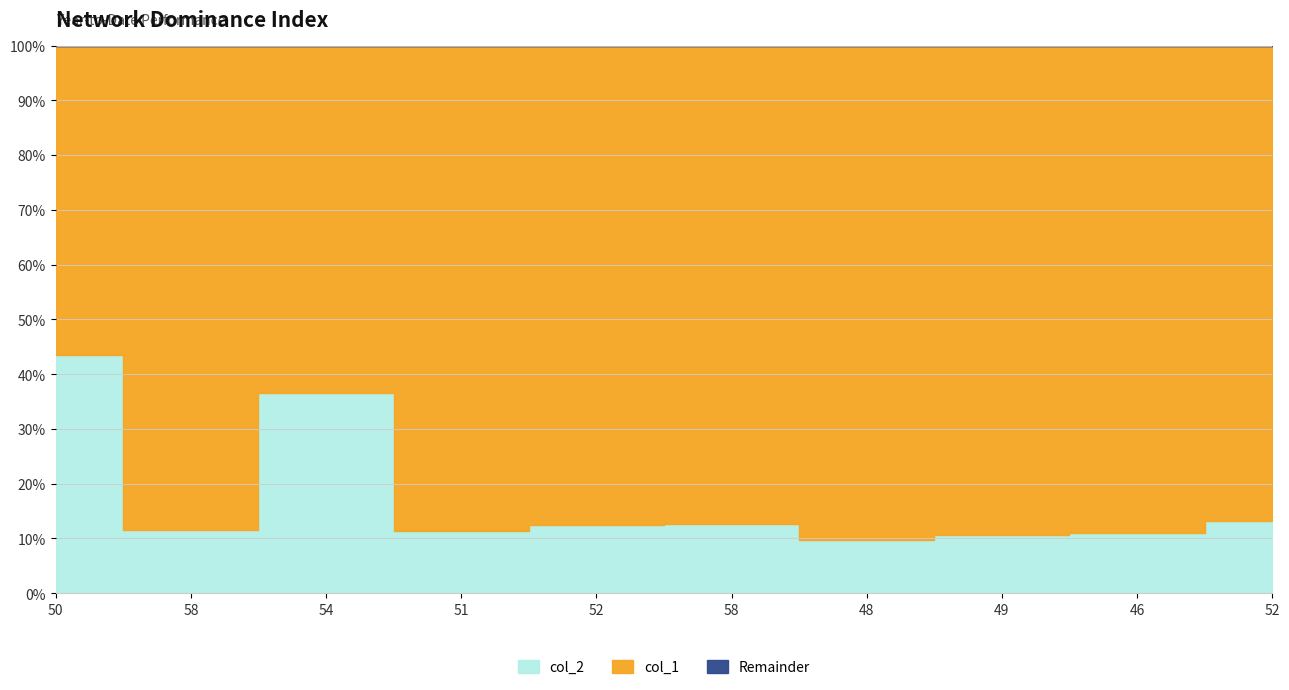

What is the value of the col_1 point at the 7th from the left?

443